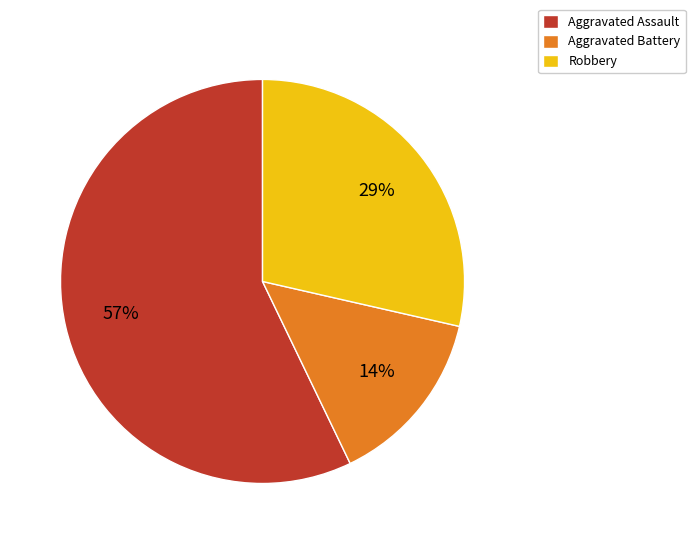

To the nearest percent, what is the combined percentage of Aggravated Battery and Robbery?

43%